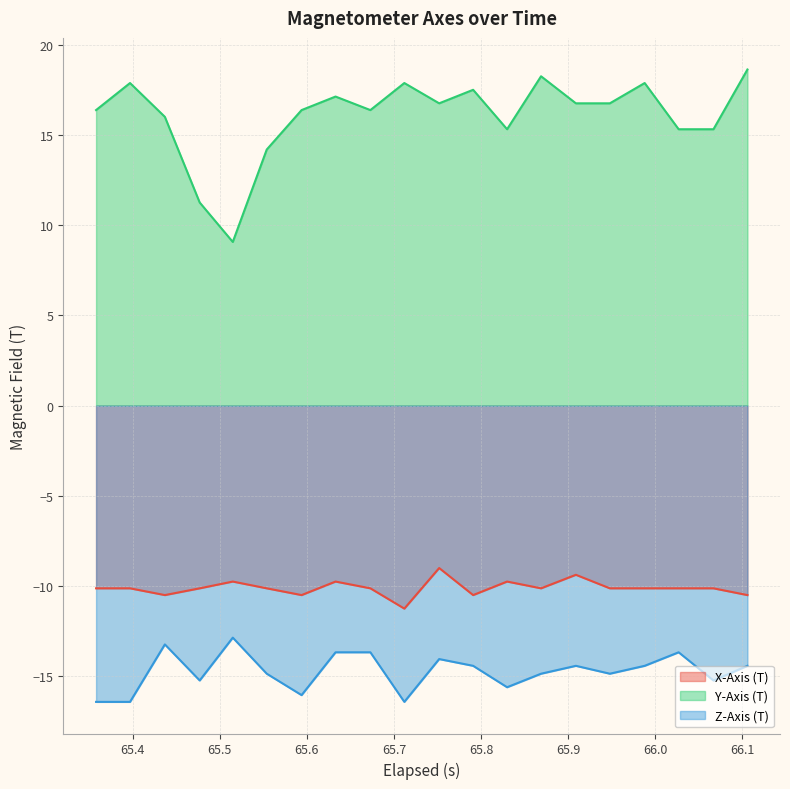

How many interior local valleys does the Z-Axis (T) series have?

6